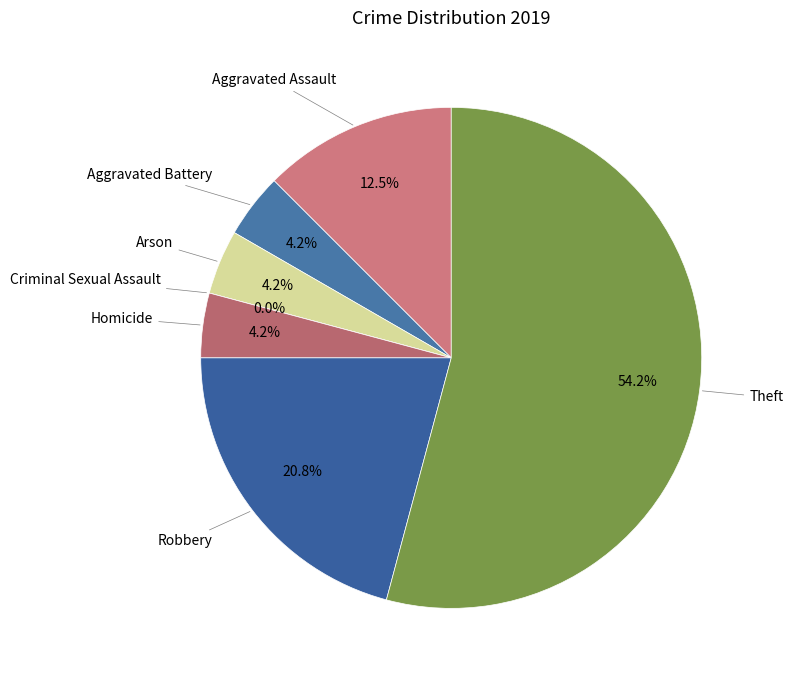

How many segments does this pie chart have?

7